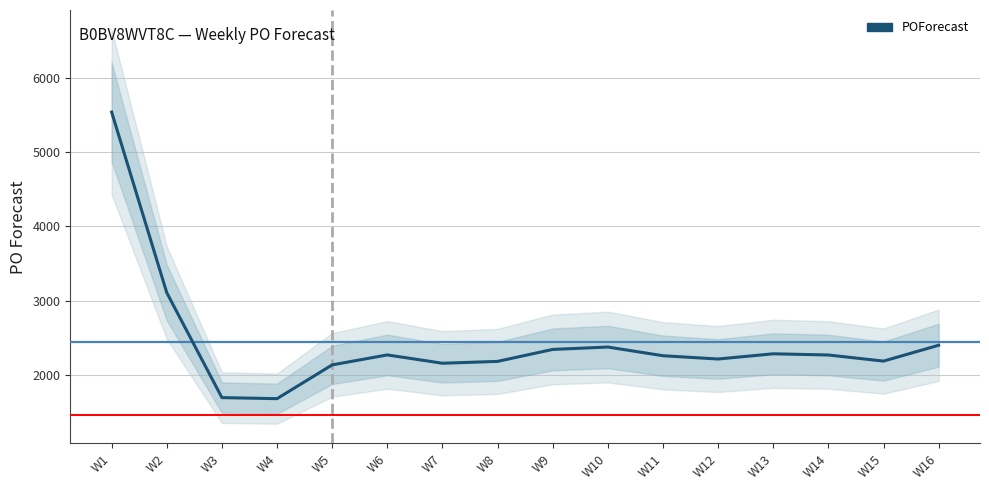

Does the chart display data point markers on the line(s)?

No